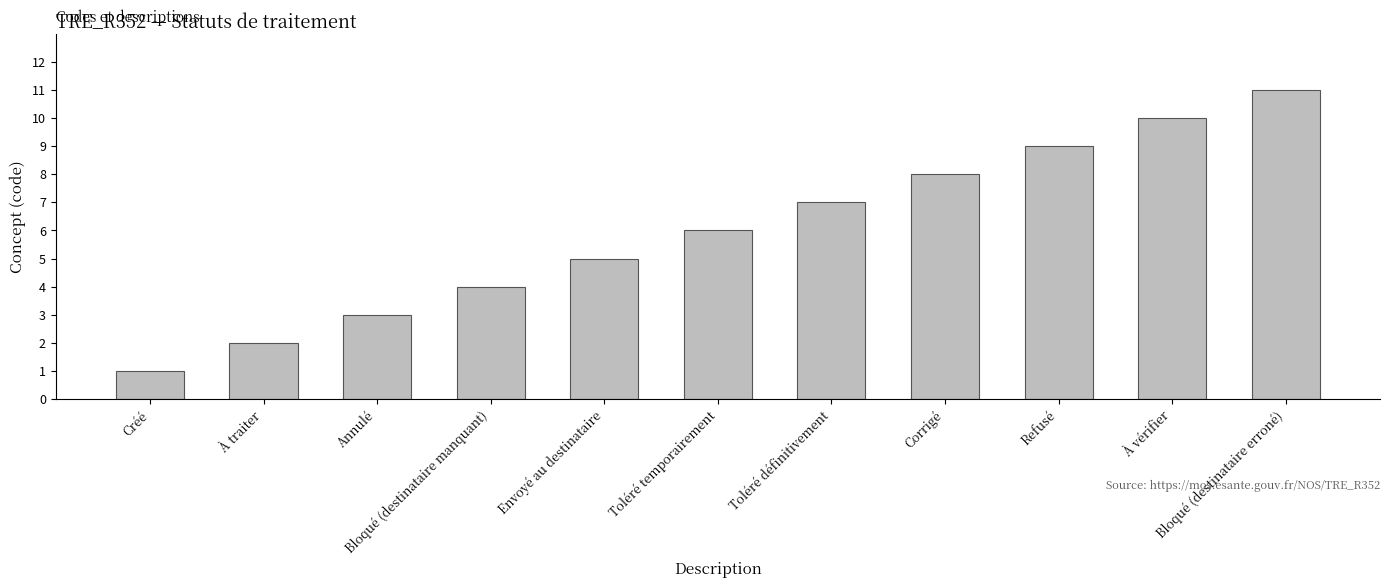

Approximately how many times larger is the value at Toléré temporairement compared to Refusé?

0.7